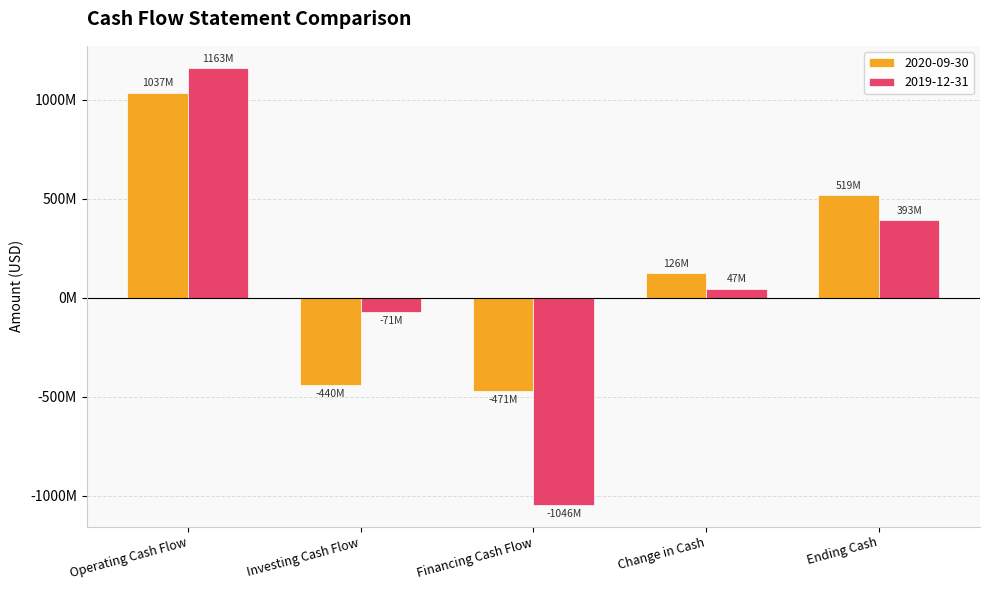

Which category has the highest value in the 2019-12-31 series?

Operating Cash Flow